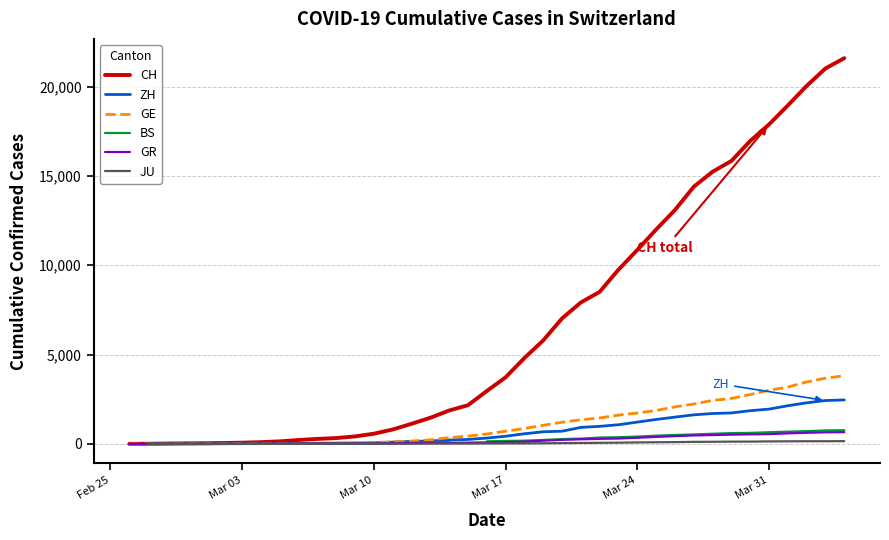

True or false: JU and GE cross at least once.

False